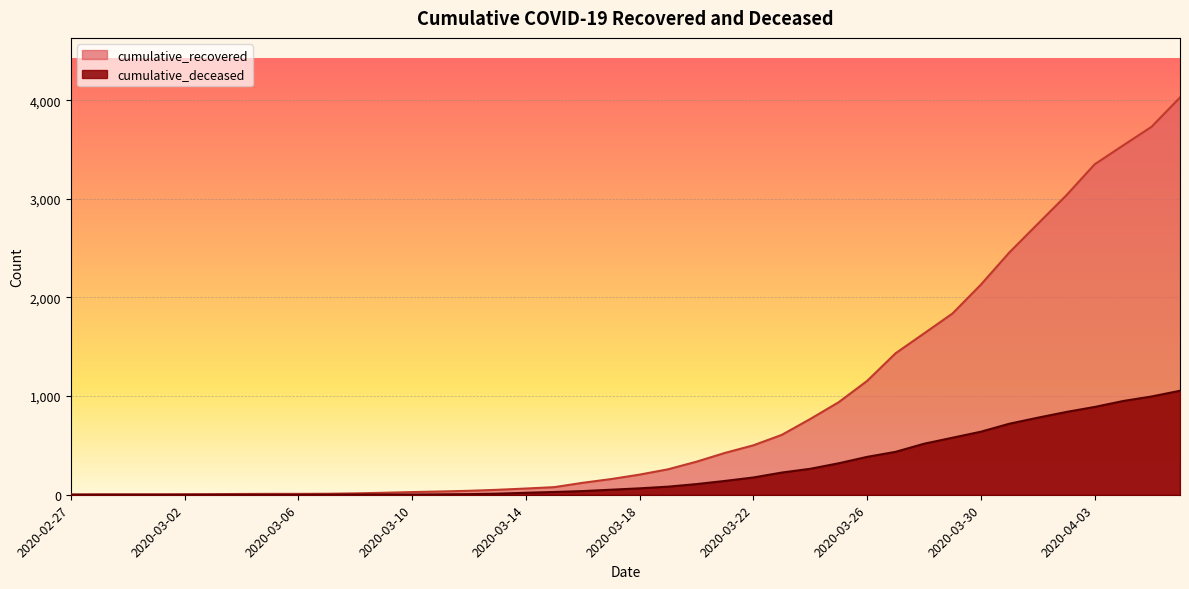

Between 2020-03-03 and 2020-04-02, which series saw the biggest shift?

cumulative_recovered